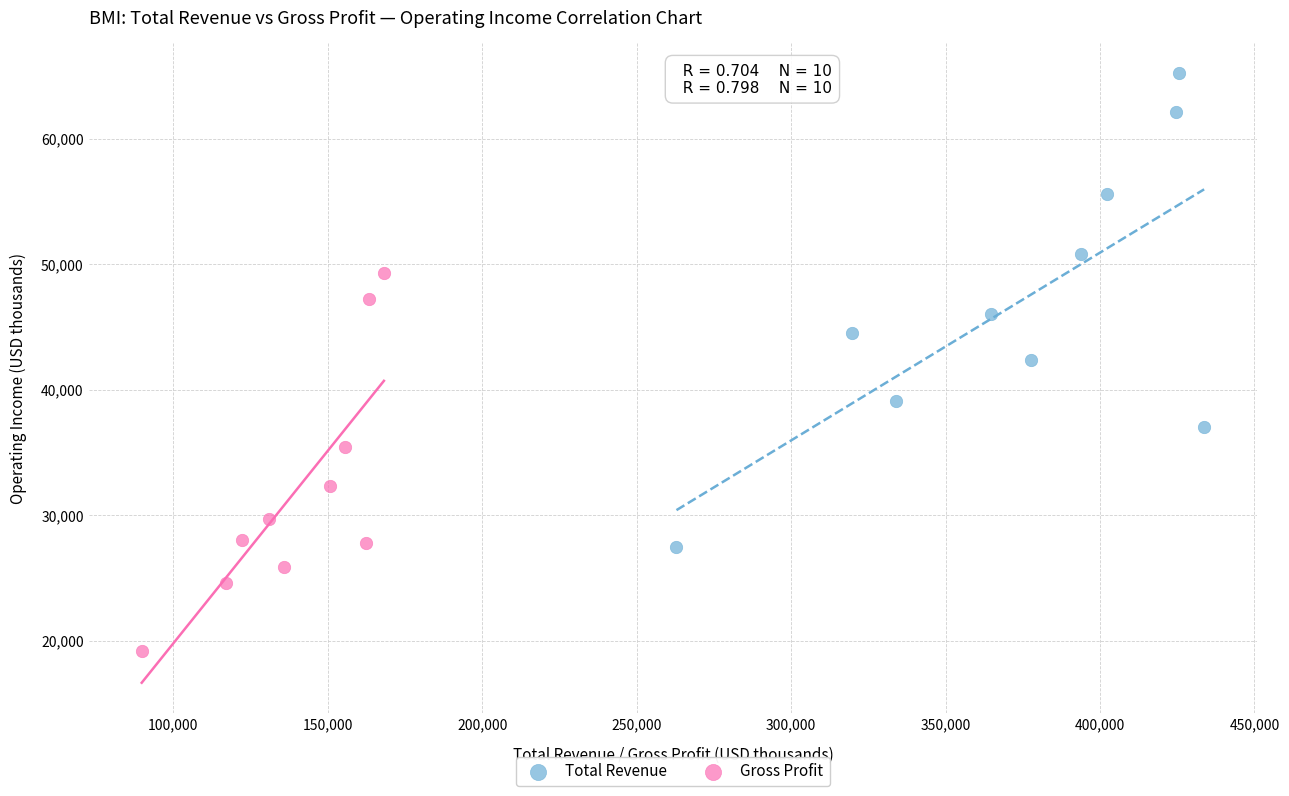

Which series reaches the maximum Y coordinate?

Total Revenue